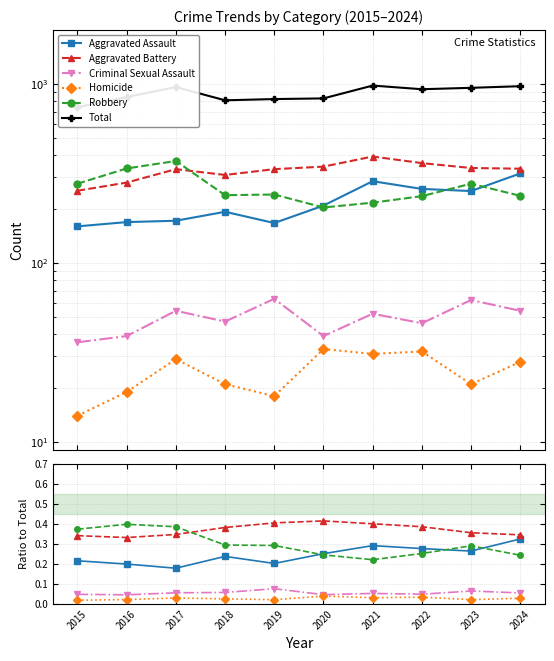

True or false: Total and Aggravated Assault intersect in this chart.

False